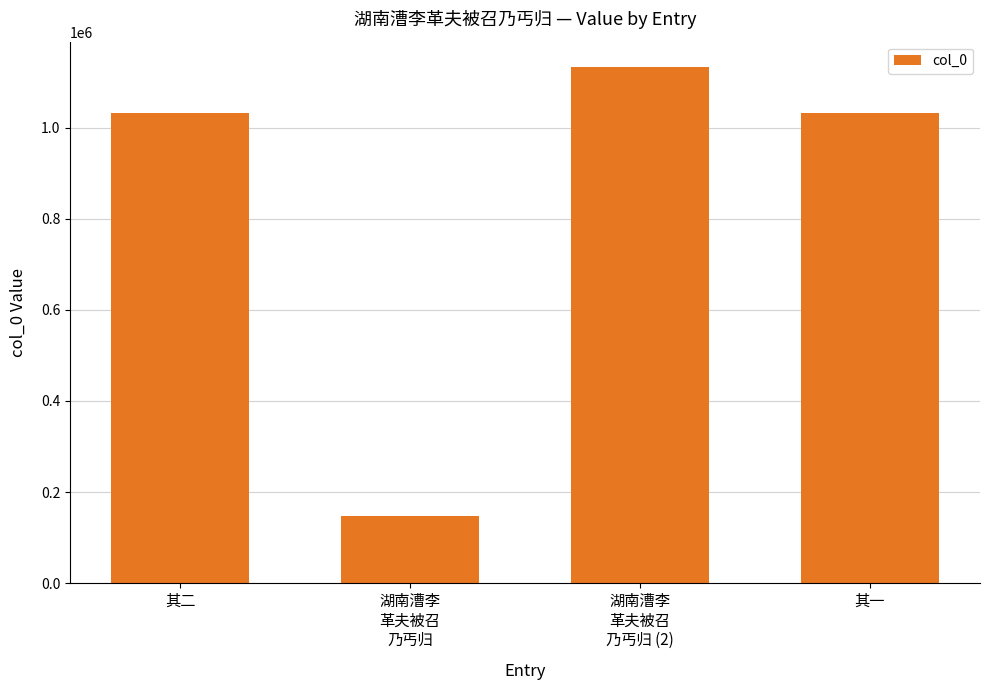

Are the bars grouped side by side (vs. stacked)?

No